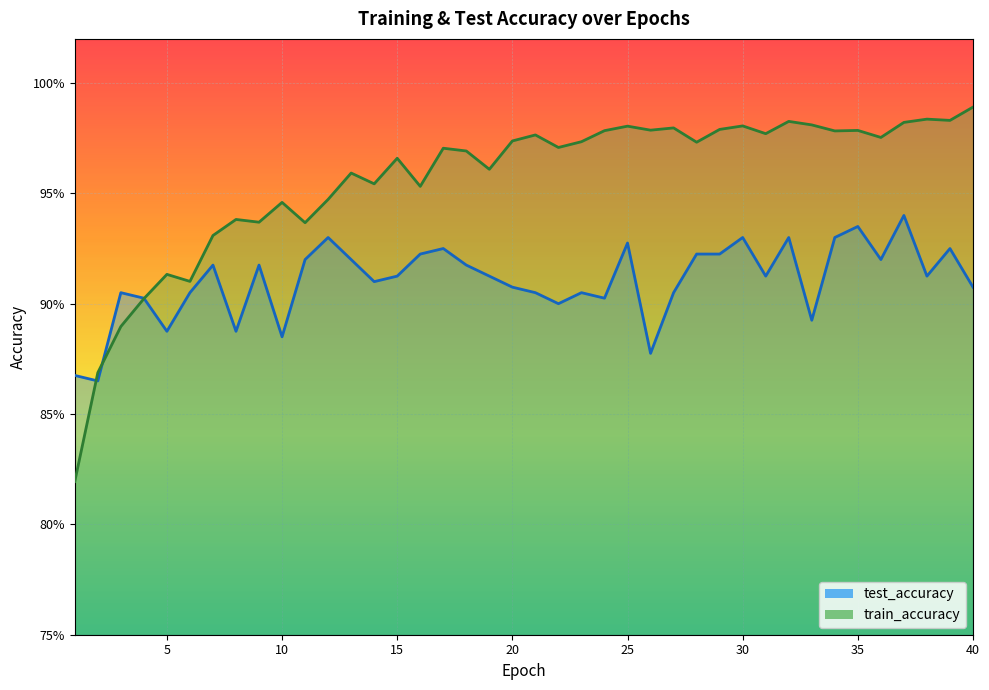

How many test_accuracy values are between 0 and 1?

40